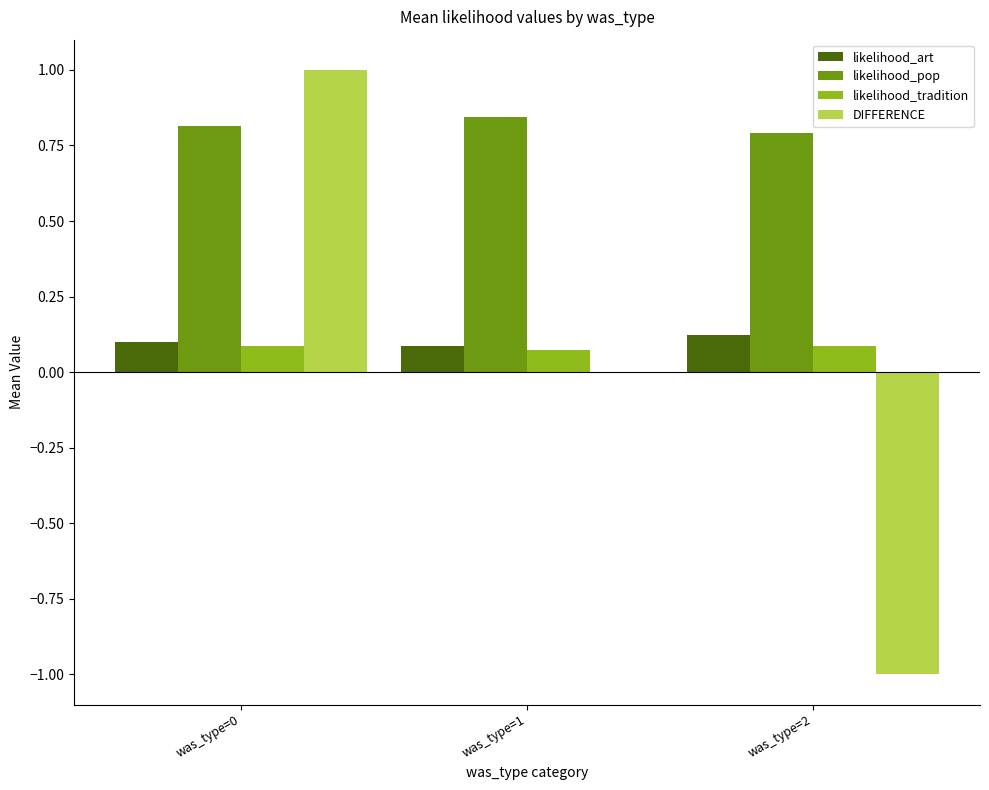

What is the total value across all series at was_type=0?

2.0